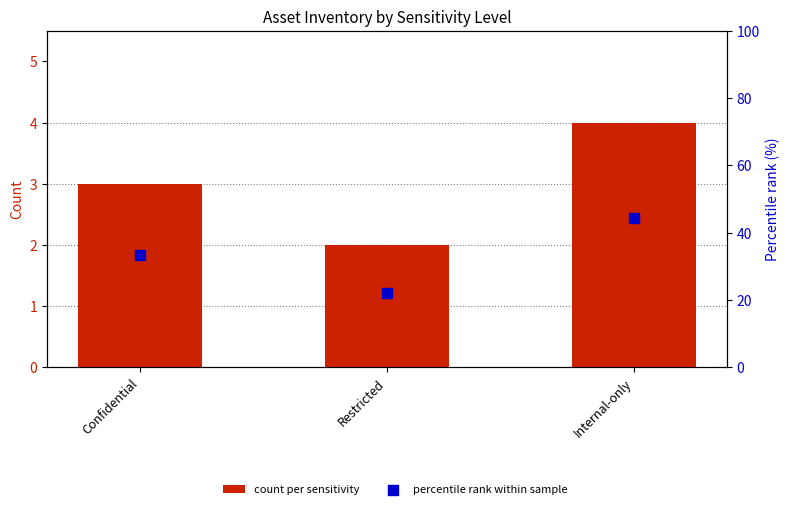

At how many categories does at least one series exceed 36?

1